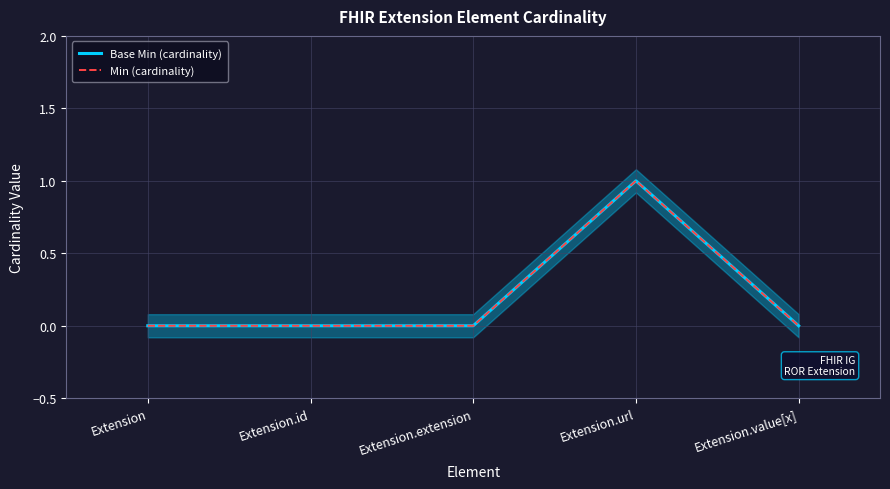

The Min (cardinality) series shows 0 at Extension.id. True or false?

True